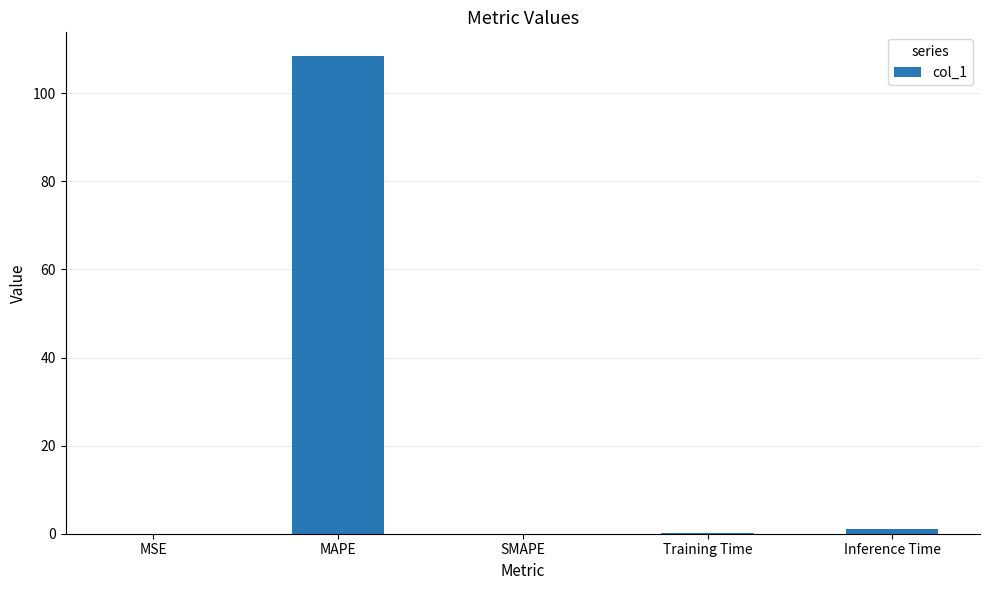

What is the sum of all values?

109.5